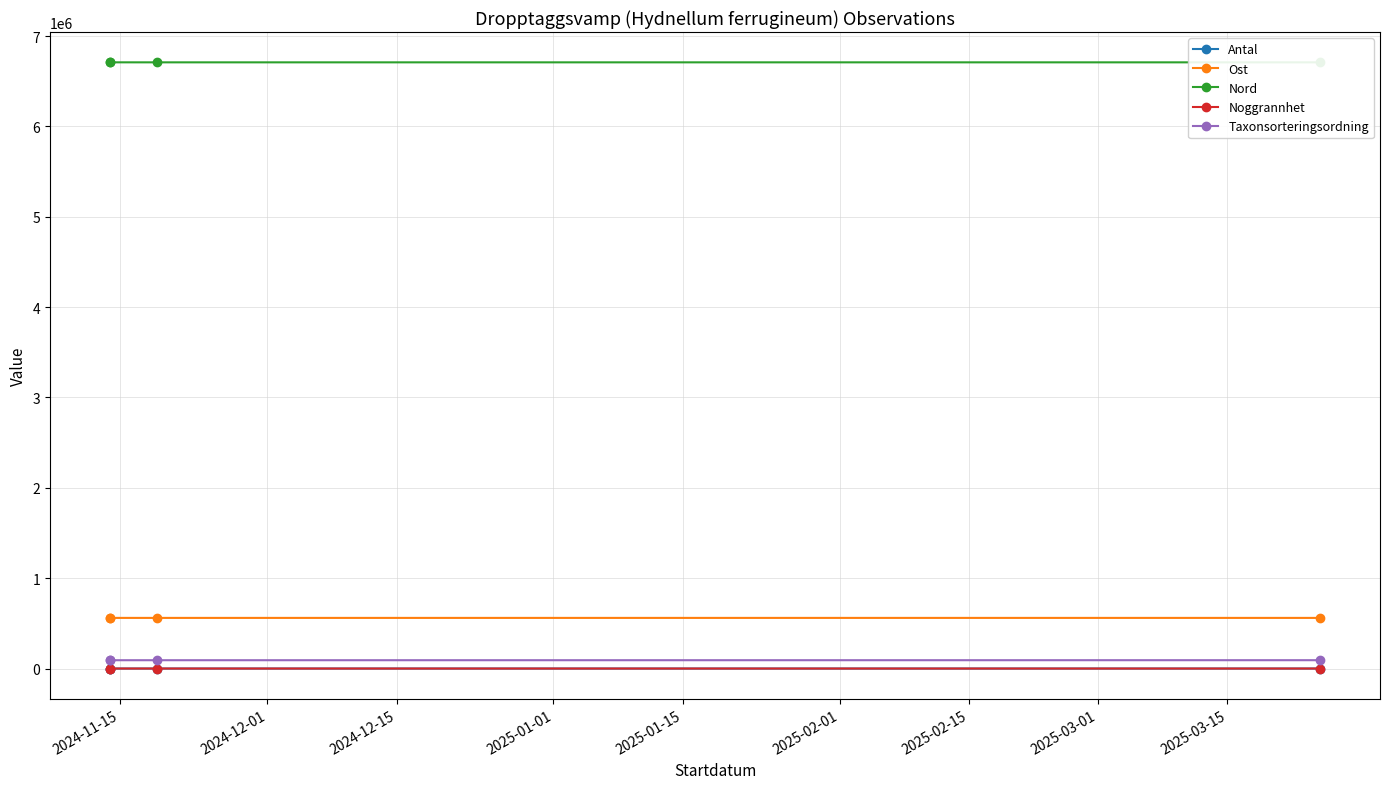

The Nord series shows 6709080 at 2024-11-15. True or false?

True